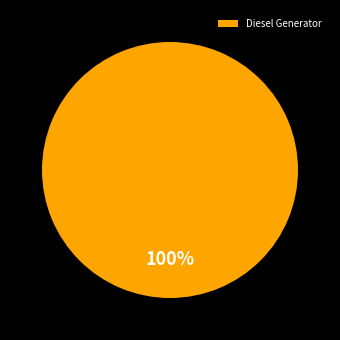

The Diesel Generator slice represents 100% of the pie. True or false?

True